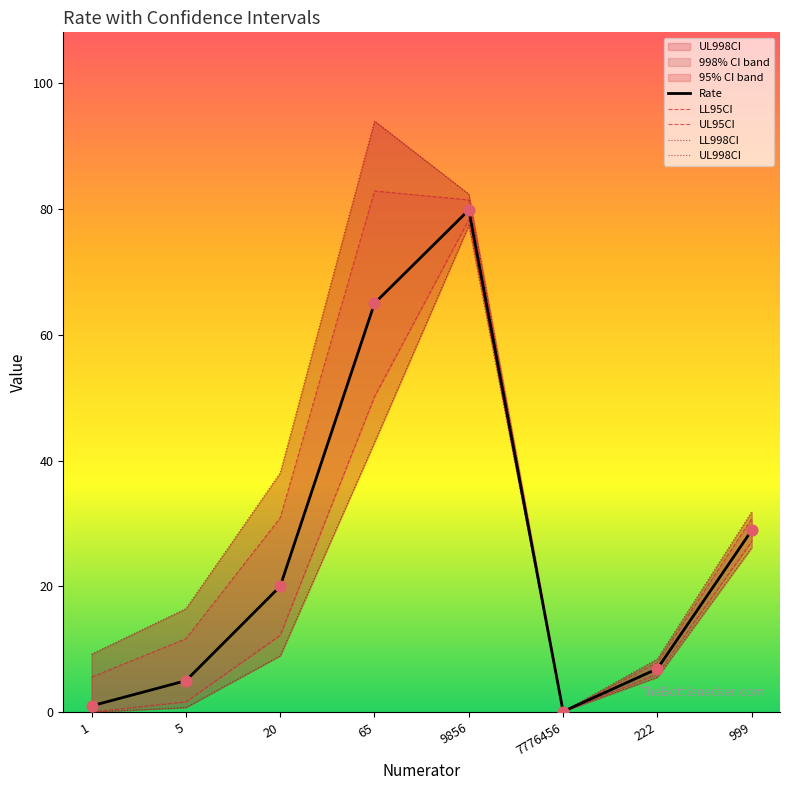

Which series has the largest total across all categories?

UL998CI